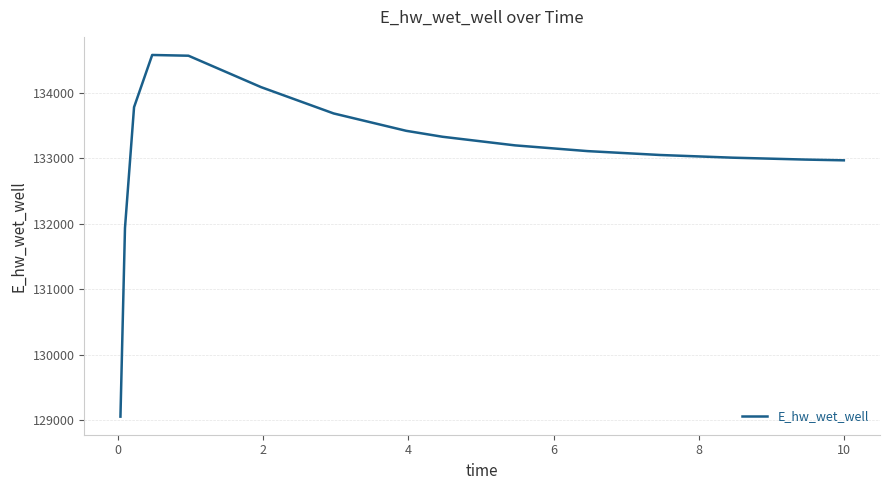

What is the minimum value shown in the chart?

129053.0